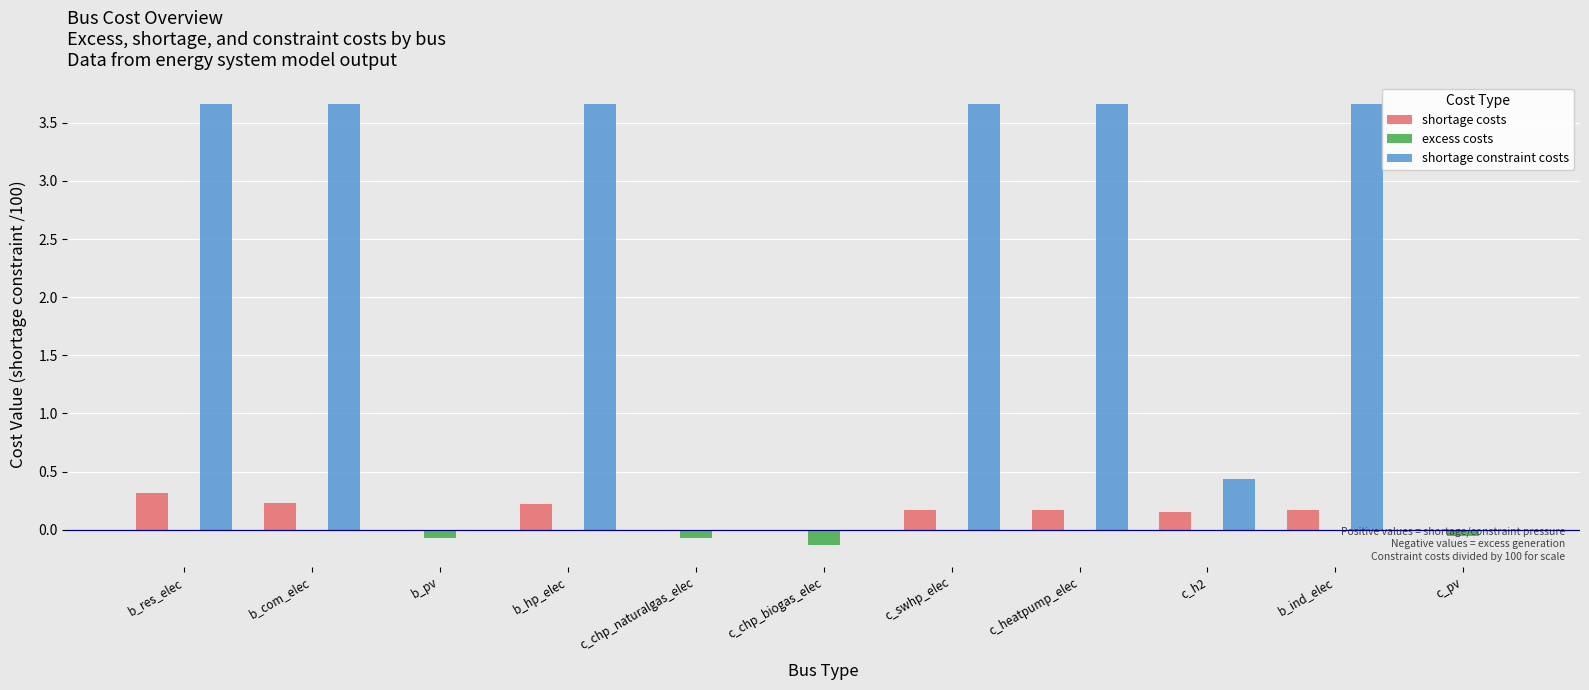

What is the greatest value displayed?

3.7